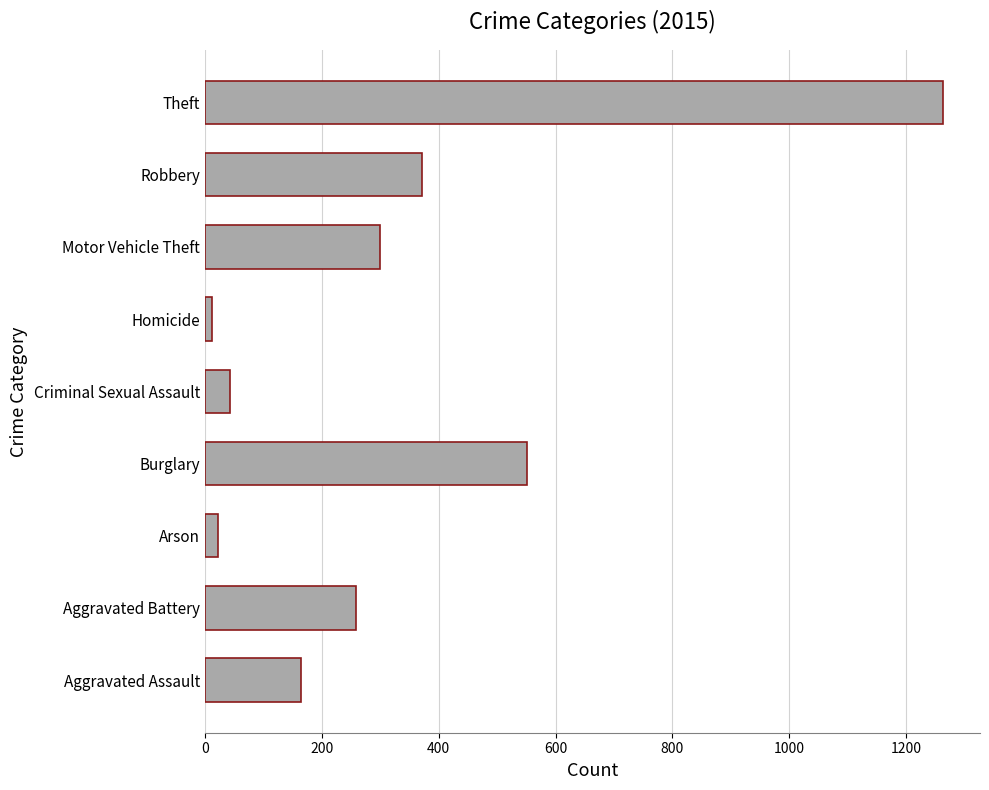

Which label corresponds to the largest value in the chart?

Theft